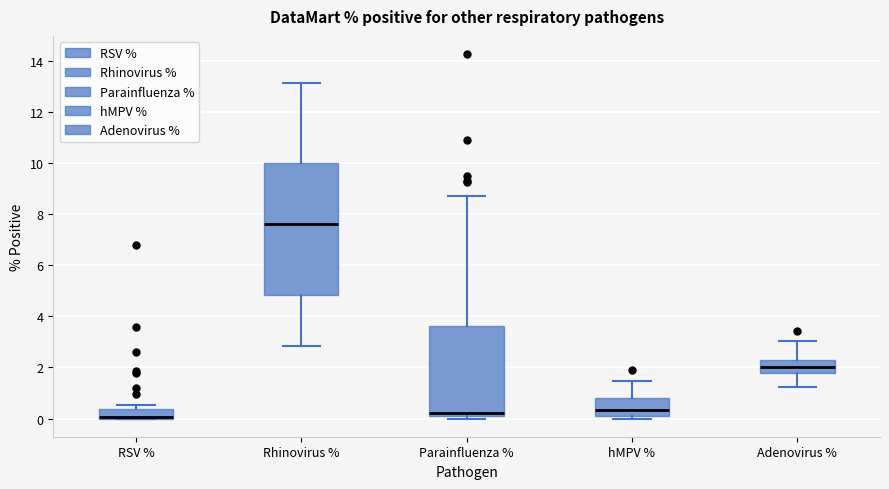

Where does the median line of the box for Rhinovirus % sit on the y-axis? The values are not printed on the chart, so give them approximately, as read against the axis.

7.6